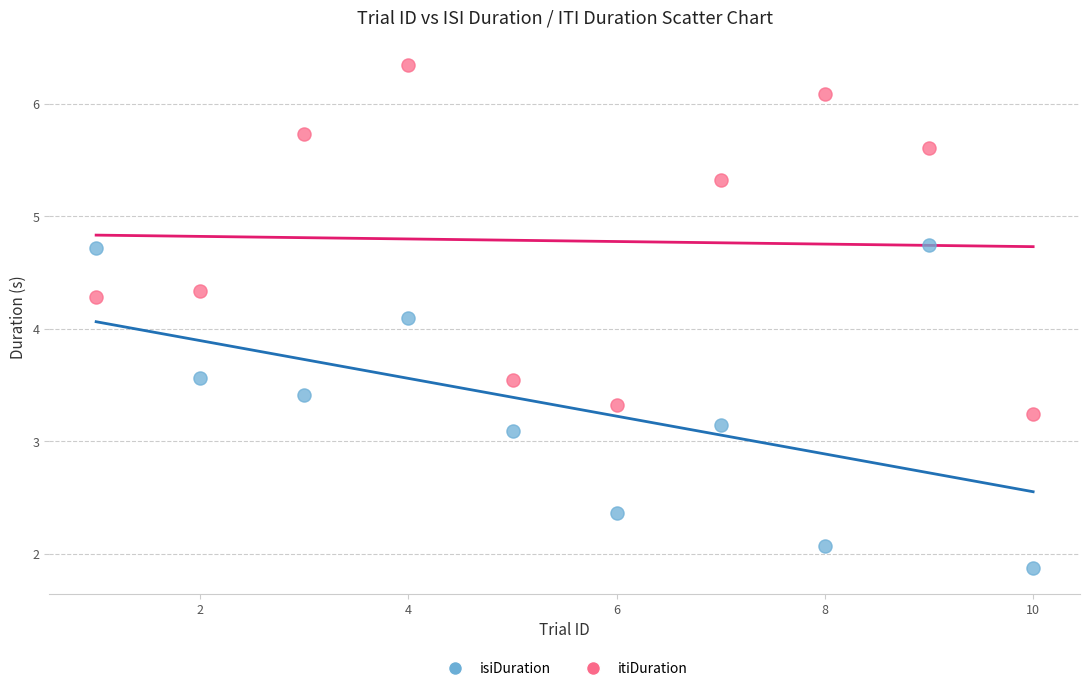

Which series has the widest spread of Y values?

itiDuration